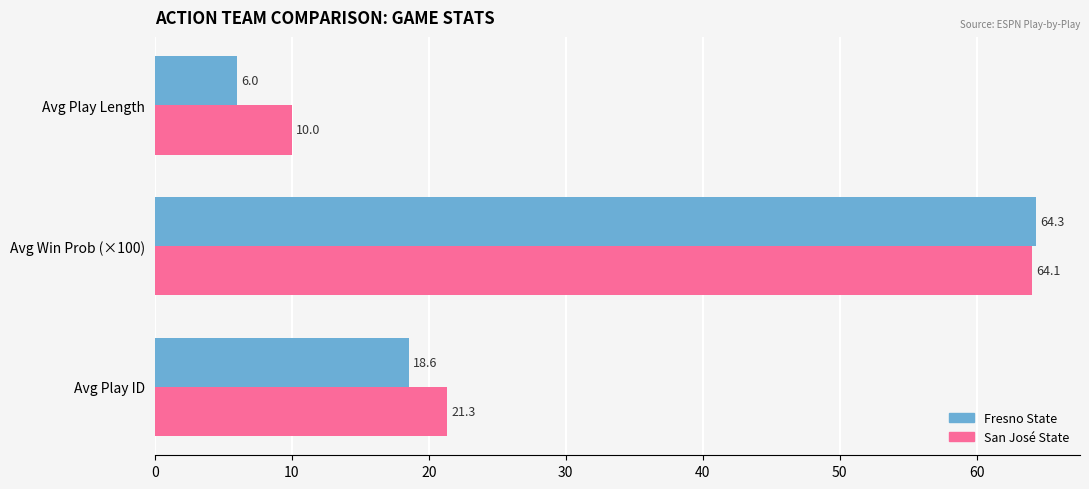

List the series in order of their overall mean, lowest first.

Fresno State, San José State